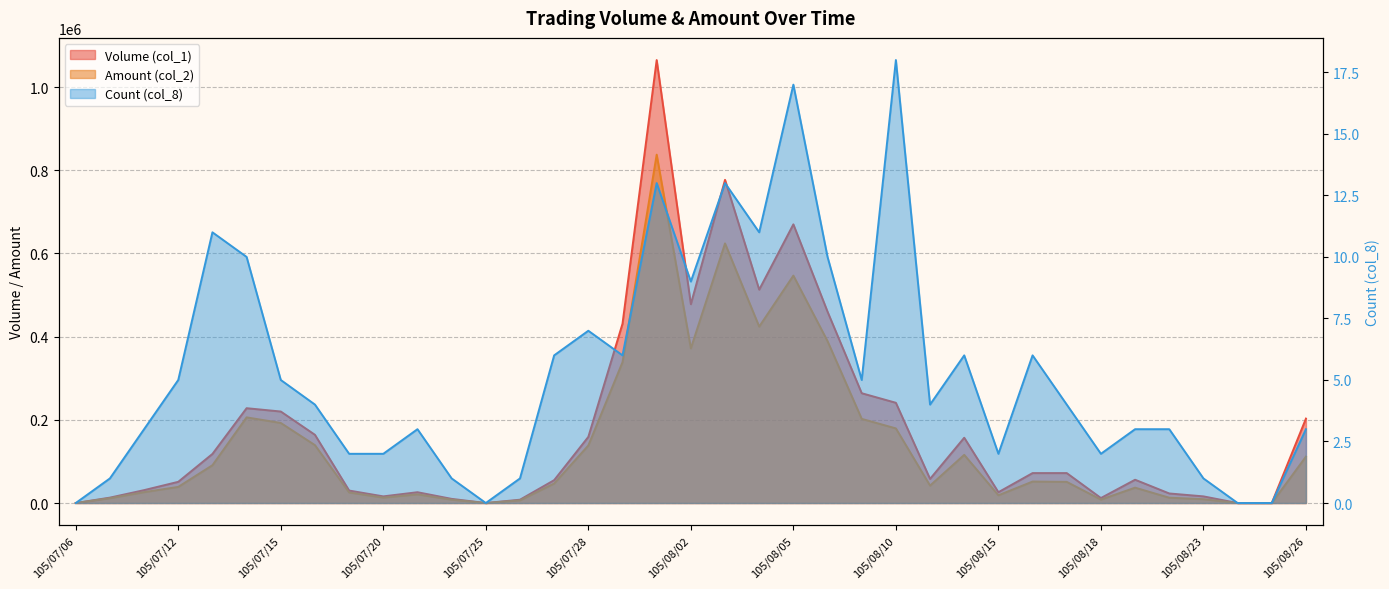

How many interior local peaks does the Amount (col_2) series have?

8